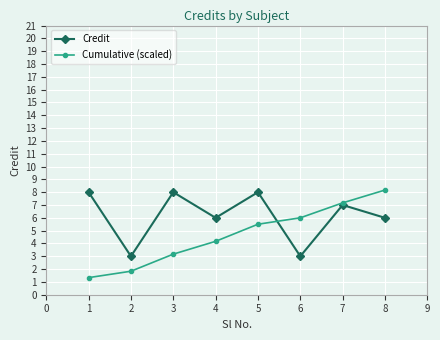

True or false: Cumulative (scaled) and Credit cross at least once.

True